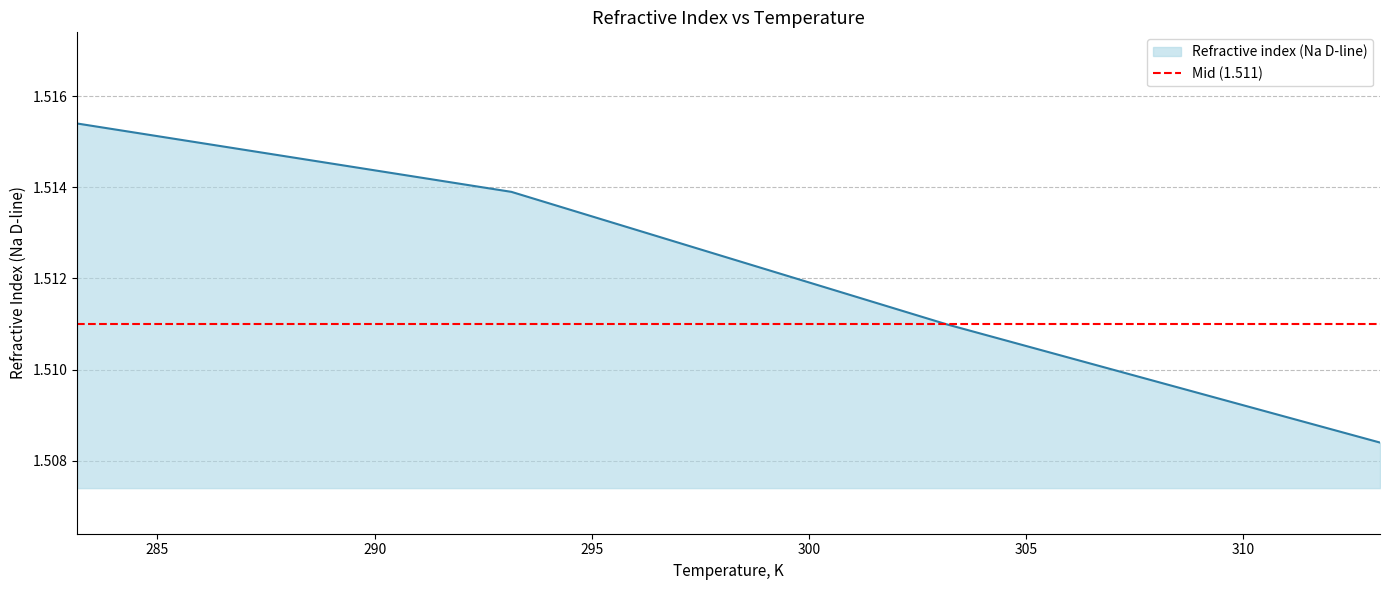

List the labels in order of value, smallest first.

313.15, 303.15, 293.15, 283.15